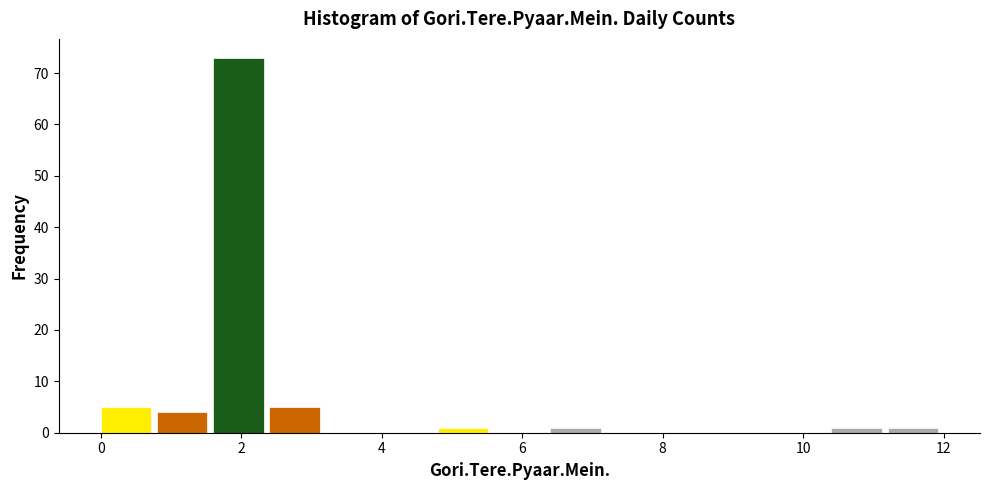

Reading left to right, transcribe this chart: for each bar, give the range it covers on the x-axis and its height. The values are not printed on the chart, so give them approximately, as read against the axis.

0.0 to 0.8: 5
0.8 to 1.6: 4
1.6 to 2.4: 73
2.4 to 3.2: 5
3.2 to 4.0: 0
4.0 to 4.8: 0
4.8 to 5.6: 1
5.6 to 6.4: 0
6.4 to 7.2: 1
7.2 to 8.0: 0
8.0 to 8.8: 0
8.8 to 9.6: 0
9.6 to 10.4: 0
10.4 to 11.2: 1
11.2 to 12.0: 1